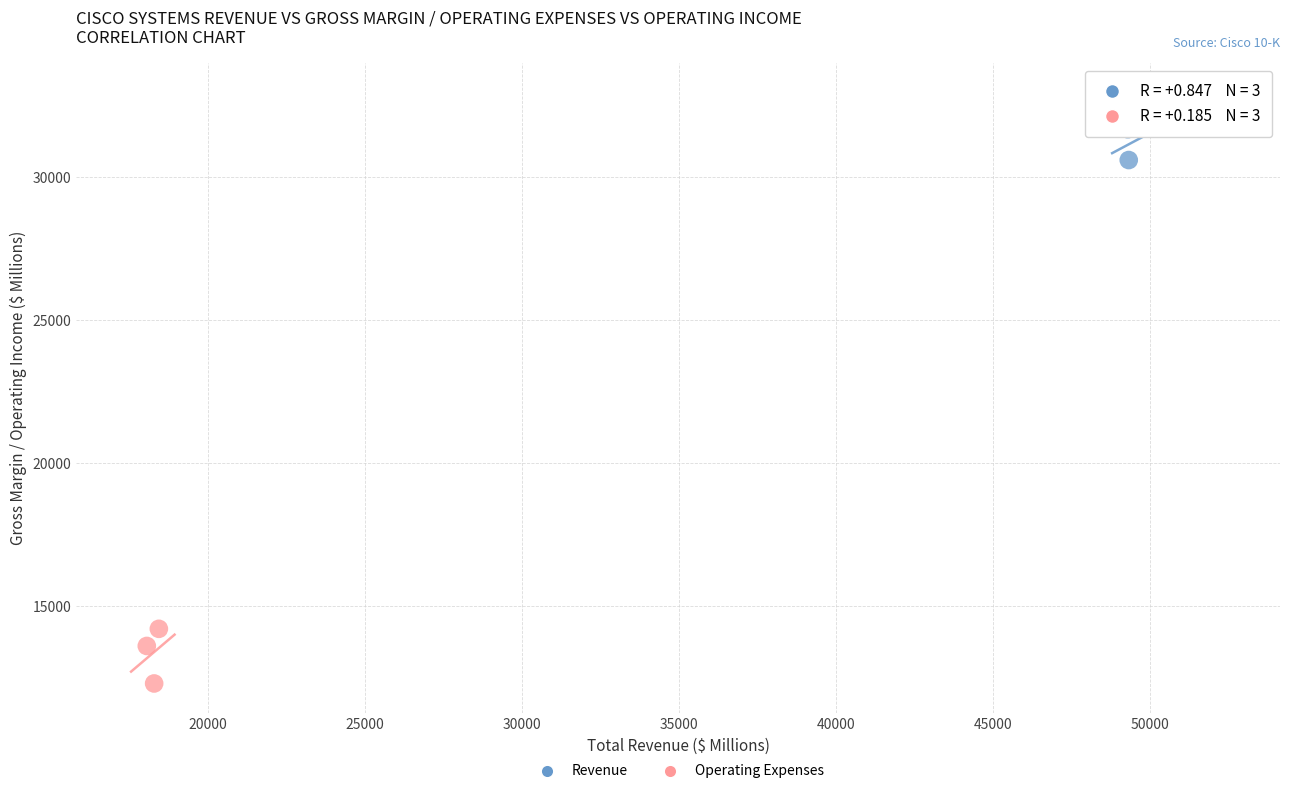

Which series reaches the maximum Y coordinate?

Revenue